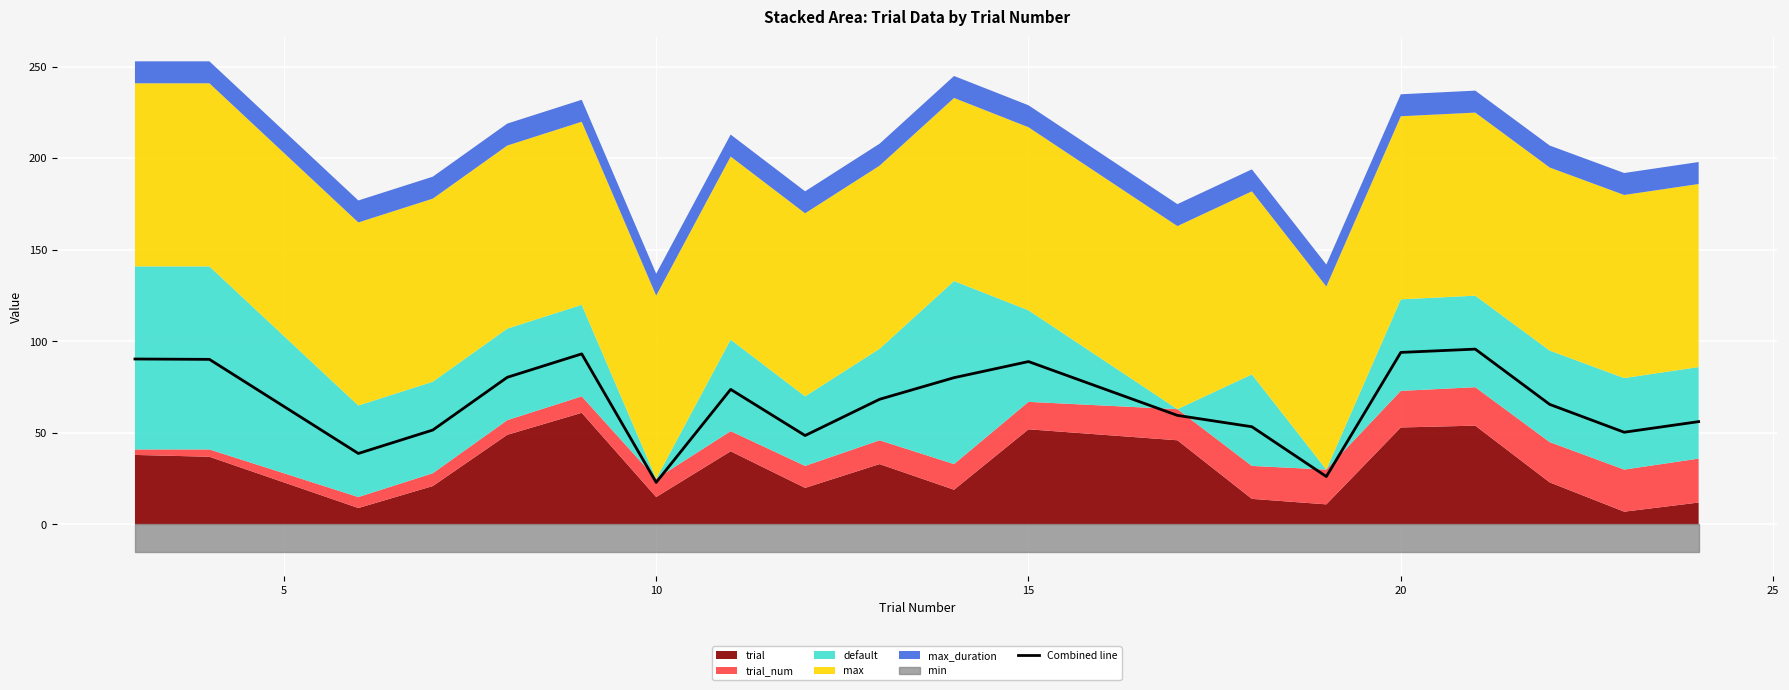

Is it true that Combined line equals 89.0 at 15?

True